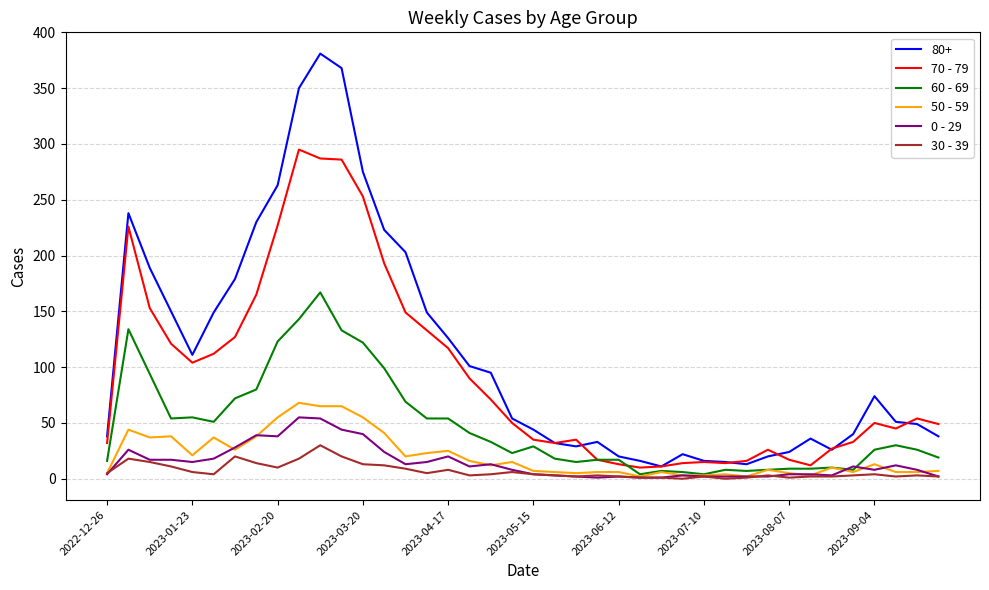

Which series has the widest spread of values?

80+